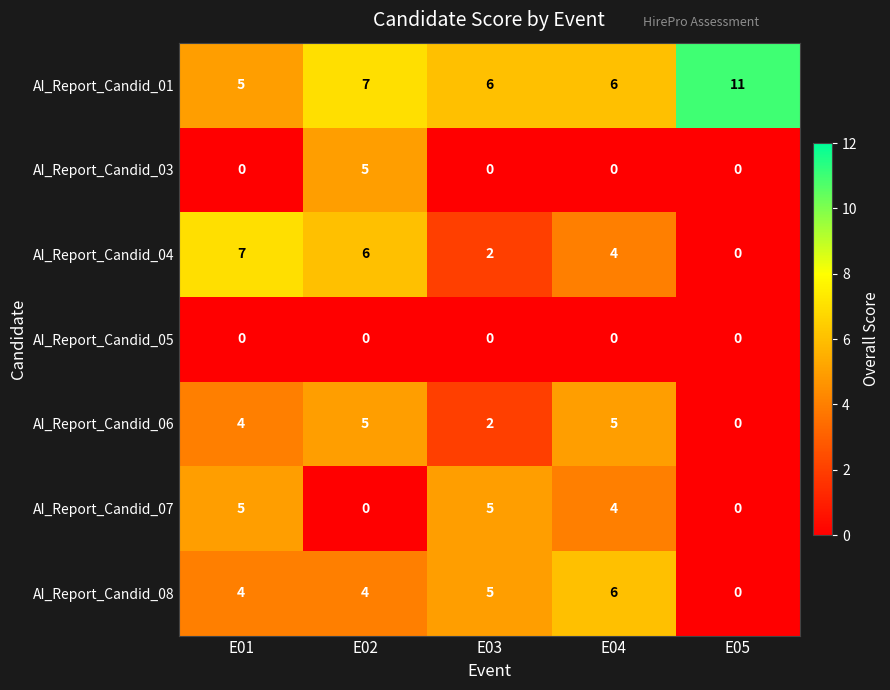

Which series has the largest total across all categories?

AI_Report_Candid_01